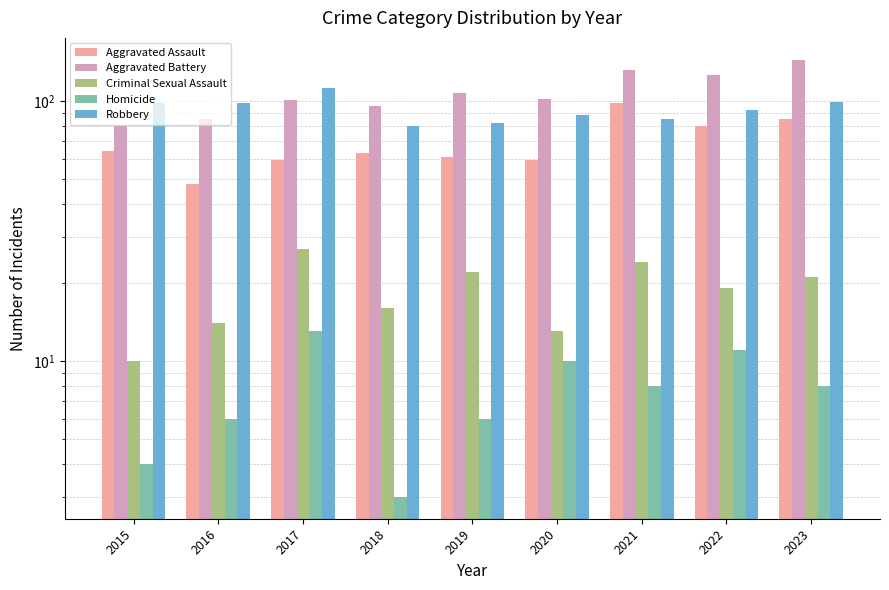

Where does the Homicide series first go above 8?

2017